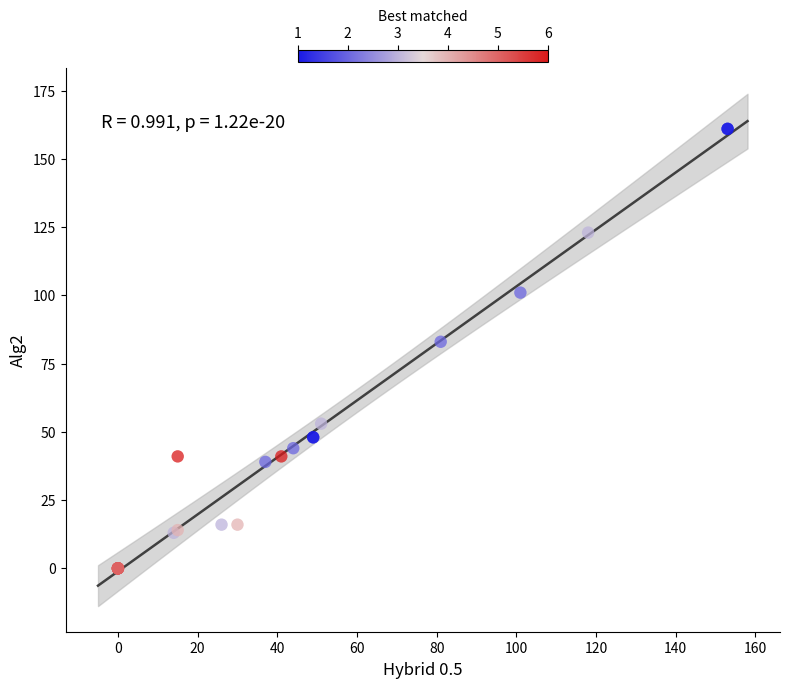

What Y value in the scatter plot is closest to 80?

83